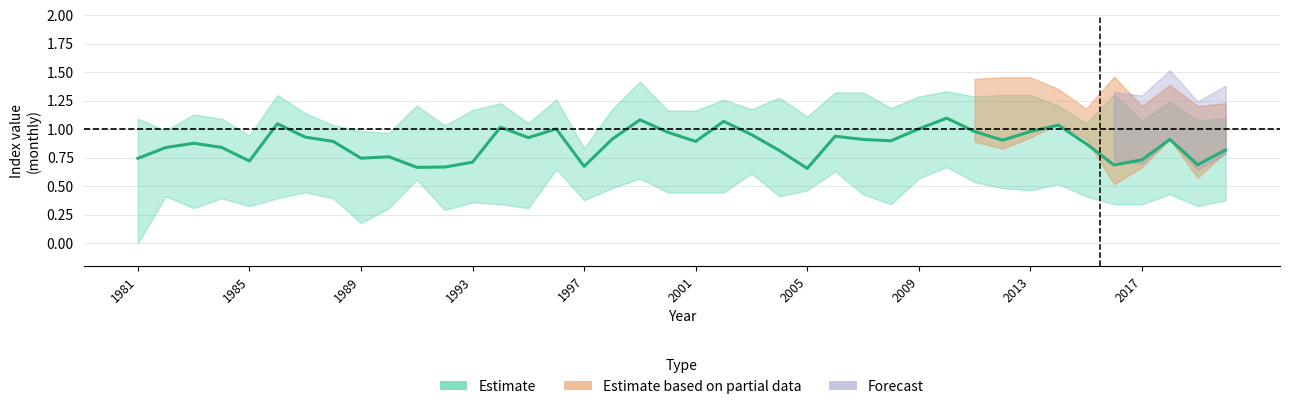

What is the greatest value displayed?

1.1